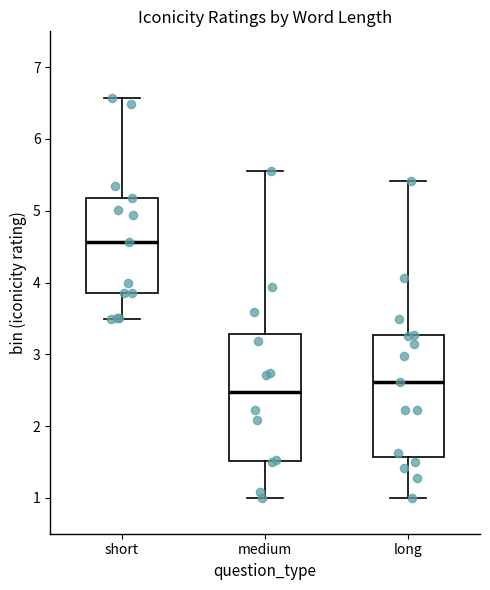

Where is the lower edge of the box for short on the y-axis? The values are not printed on the chart, so give them approximately, as read against the axis.

3.8